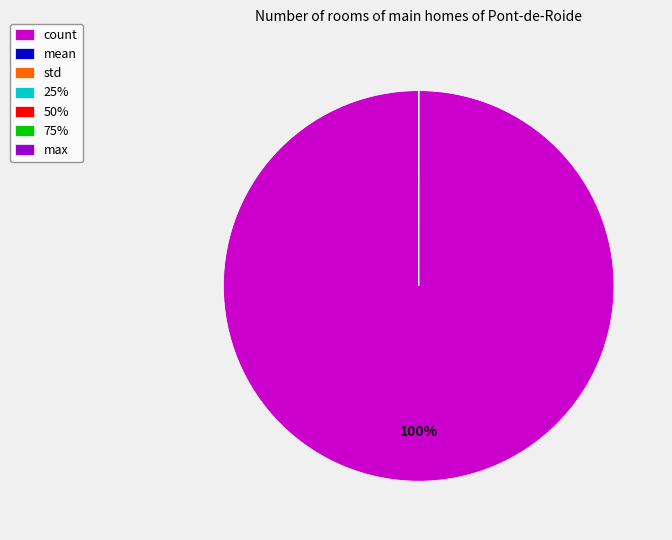

What is the largest slice in the pie chart?

count